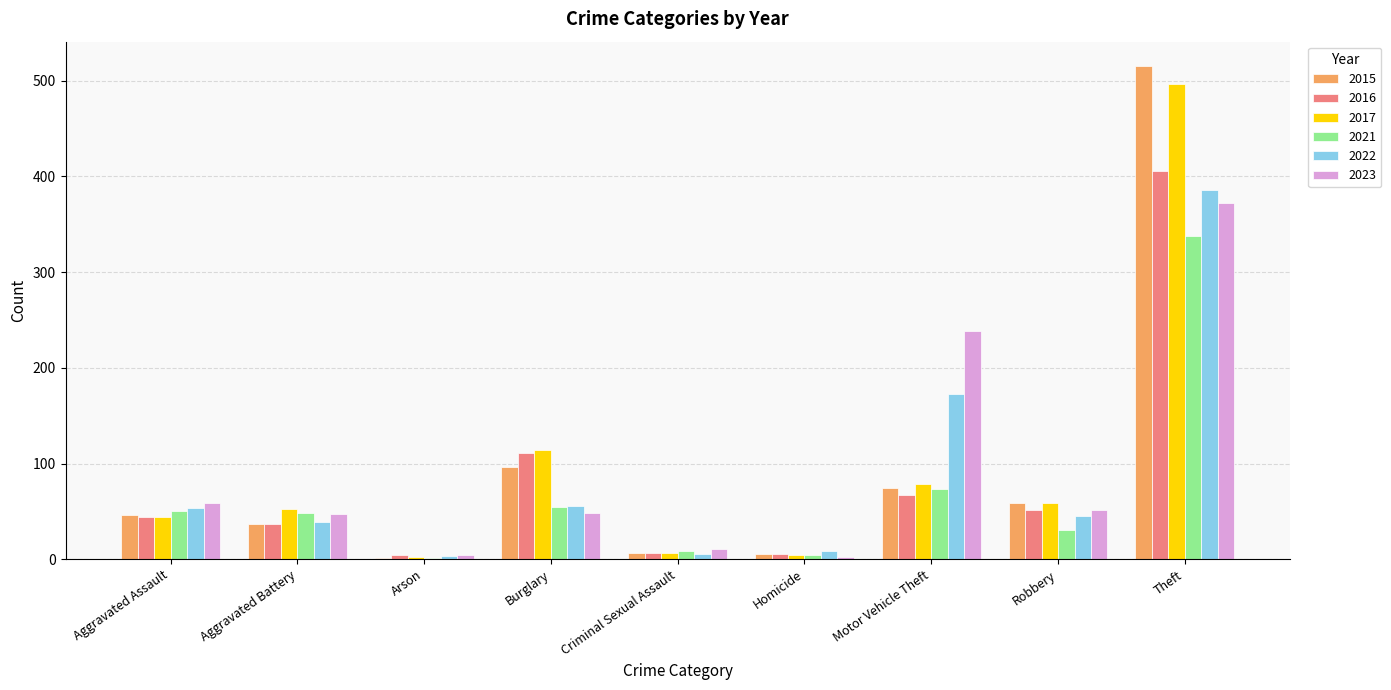

At which label does 2021 reach its peak?

Theft